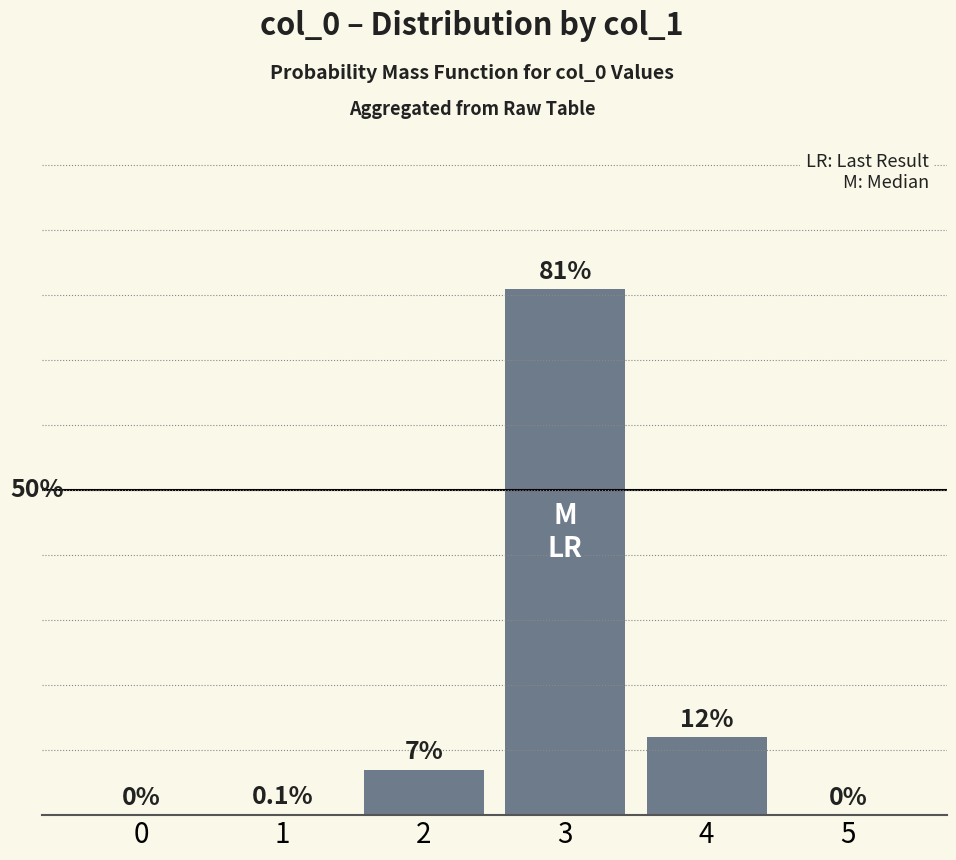

Between 2 and 5, which is larger?

2